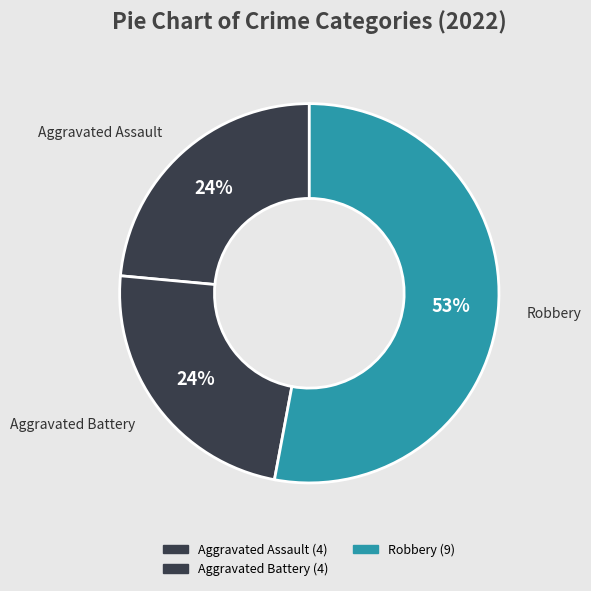

Which category accounts for the majority?

Robbery